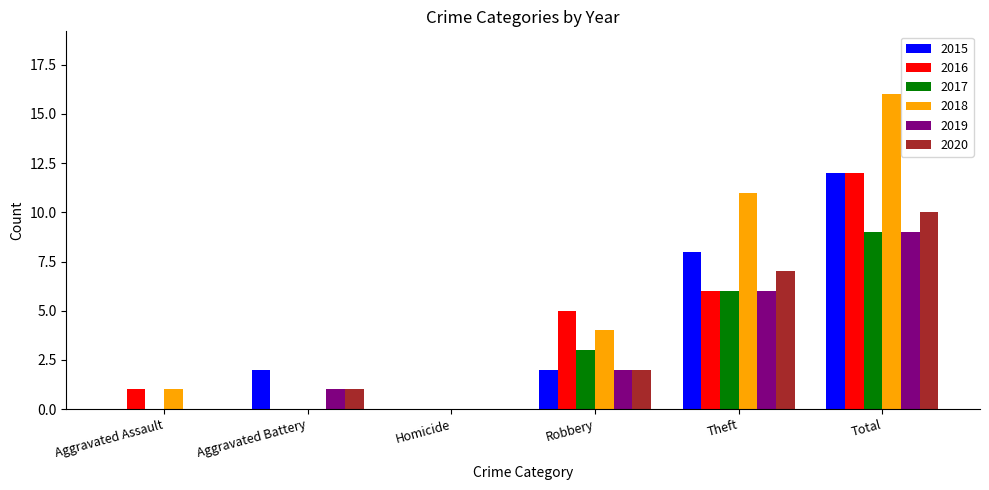

What is the sum of the 2016 values at Homicide and Robbery?

5